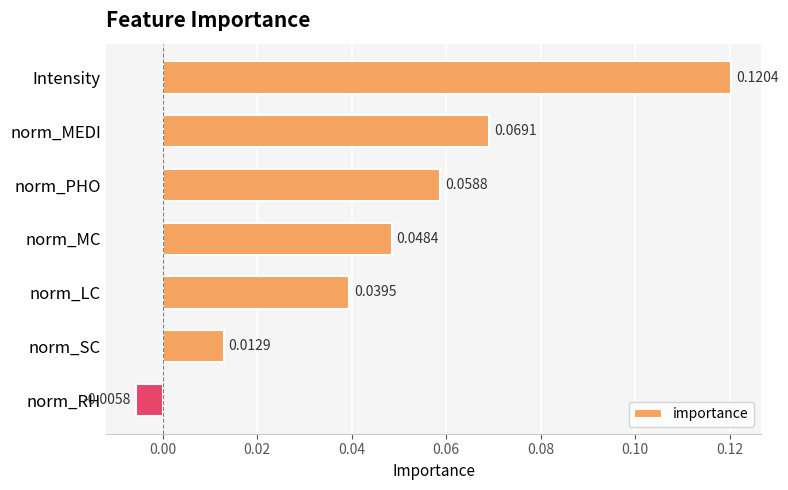

List the labels in order of value, largest first.

Intensity, norm_MEDI, norm_PHO, norm_MC, norm_LC, norm_SC, norm_RH